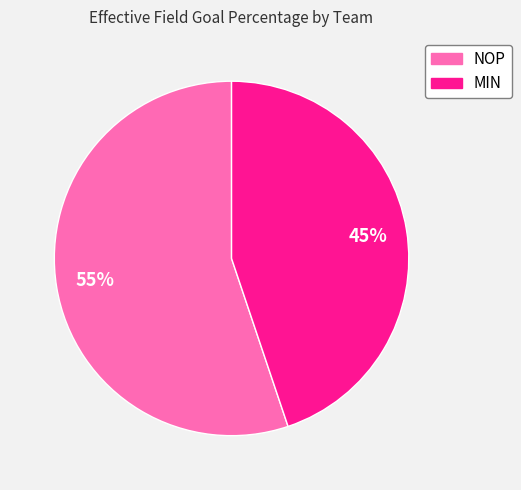

To the nearest percent, what is the difference between the largest and smallest slice percentages?

10%